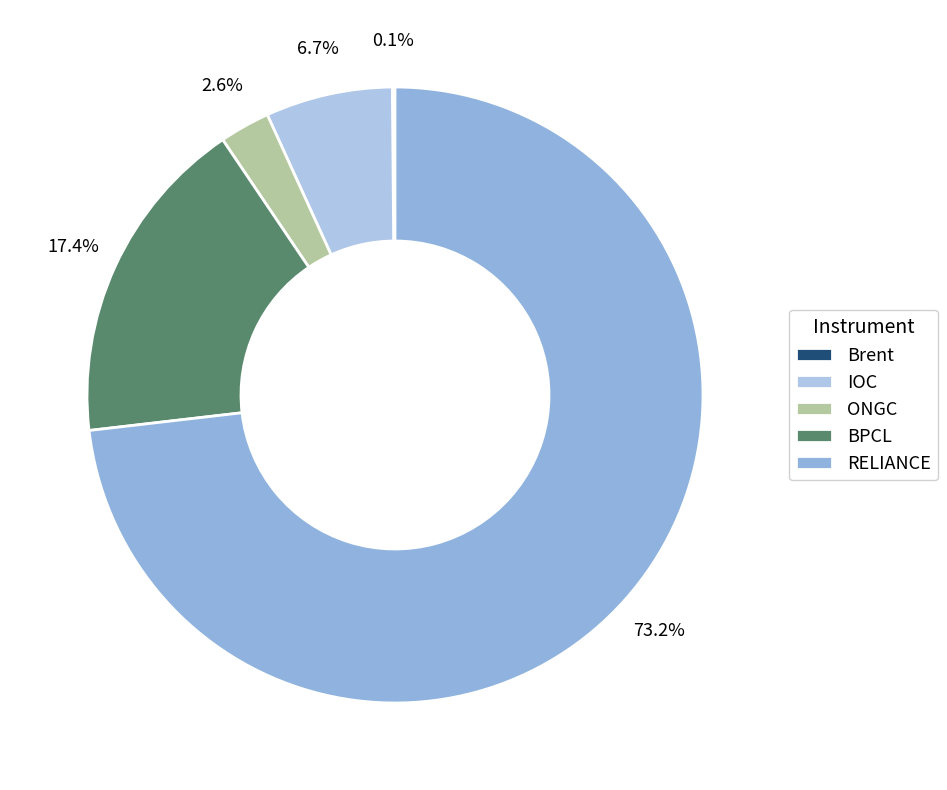

To the nearest percent, what is the combined percentage of BPCL and Brent?

18%